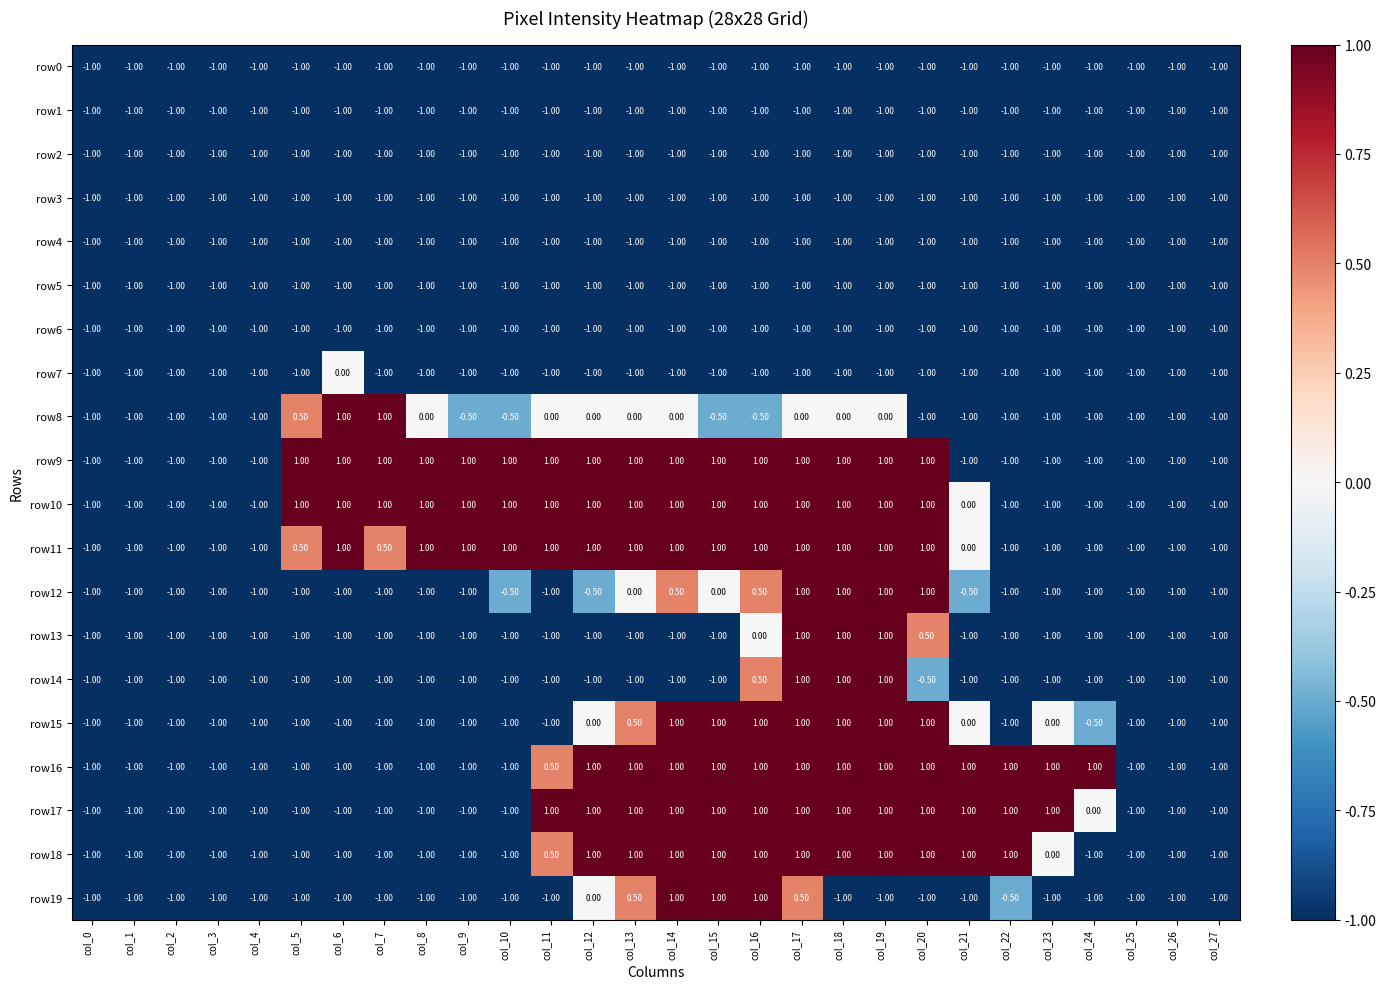

Is the value of row17 at col_16 greater than the value of row7 at col_15?

Yes